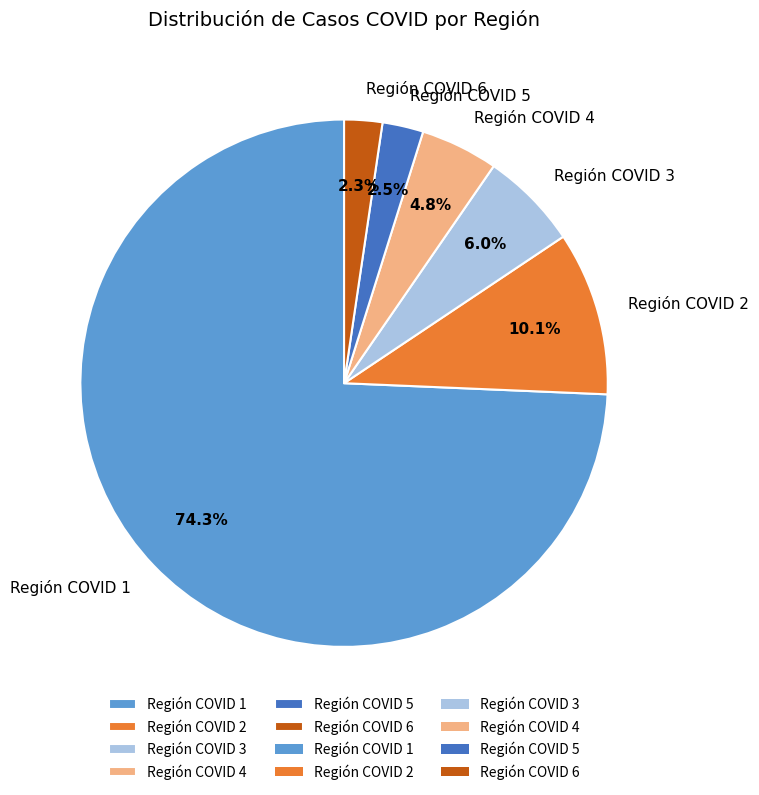

The Región COVID 3 slice represents 1% of the pie. True or false?

False